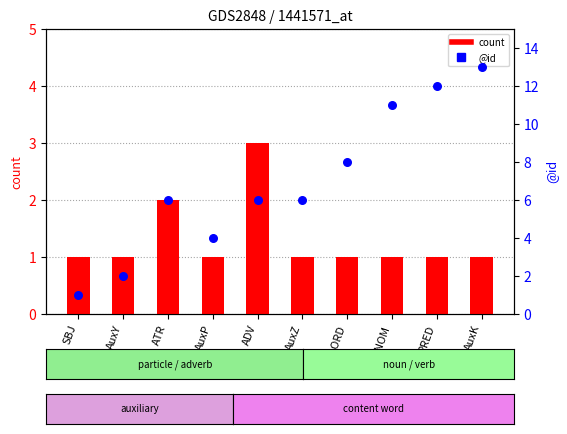

Which series has the largest total across all categories?

id